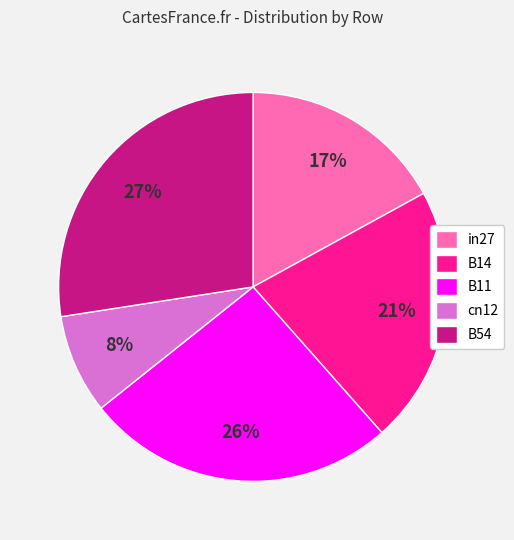

Which has a higher value, in27 or B11?

B11